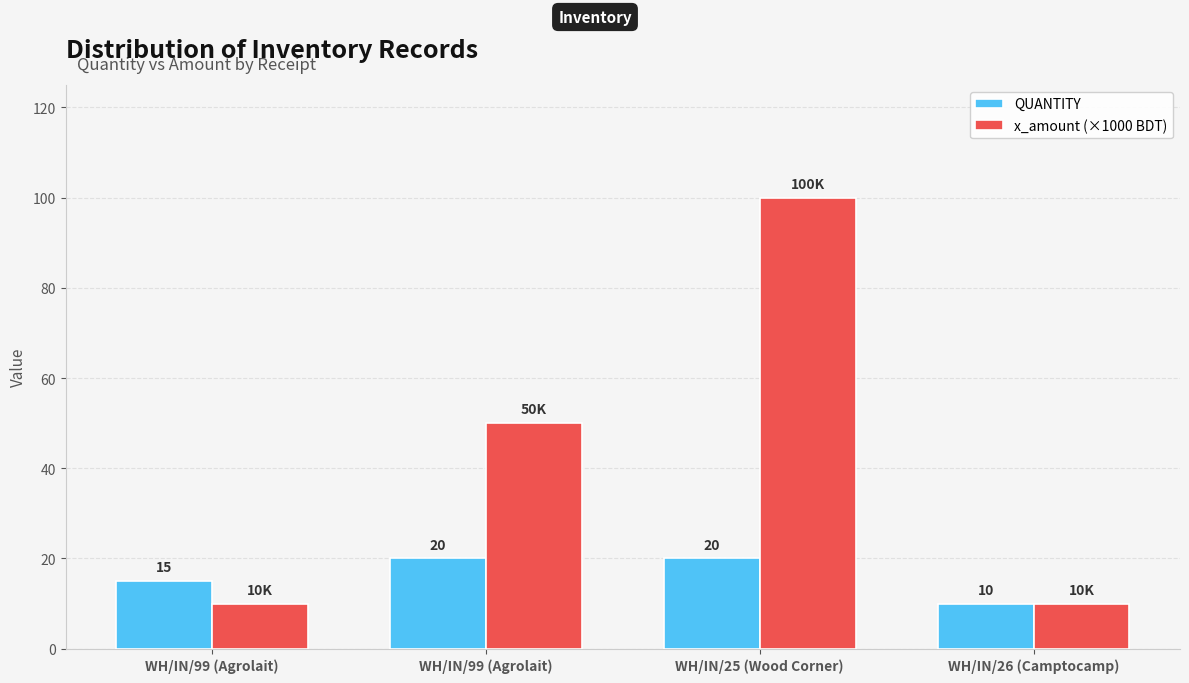

What are all the series names shown in the legend?

QUANTITY, x_amount (×1000 BDT)